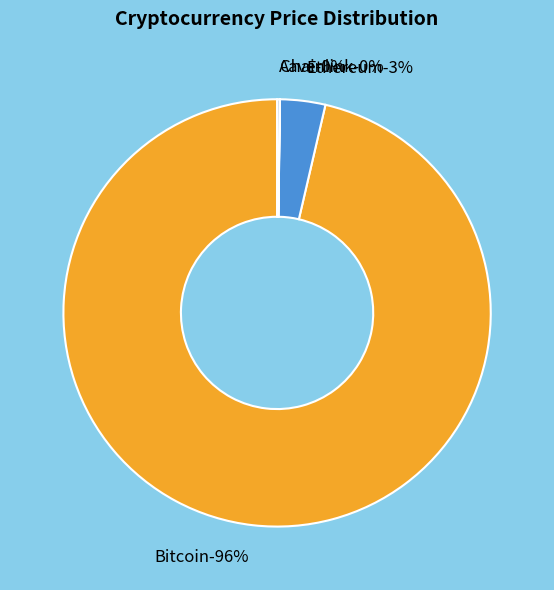

What is the change in value from Bitcoin to Aave?

-108990.3